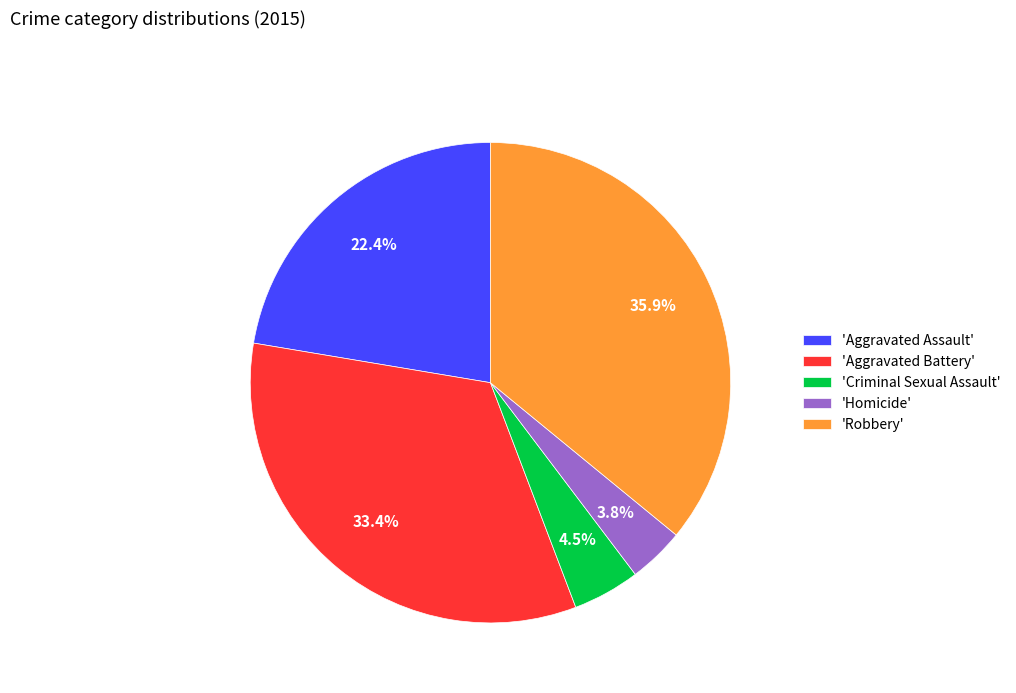

Rank the categories by value from lowest to highest.

'Homicide', 'Criminal Sexual Assault', 'Aggravated Assault', 'Aggravated Battery', 'Robbery'